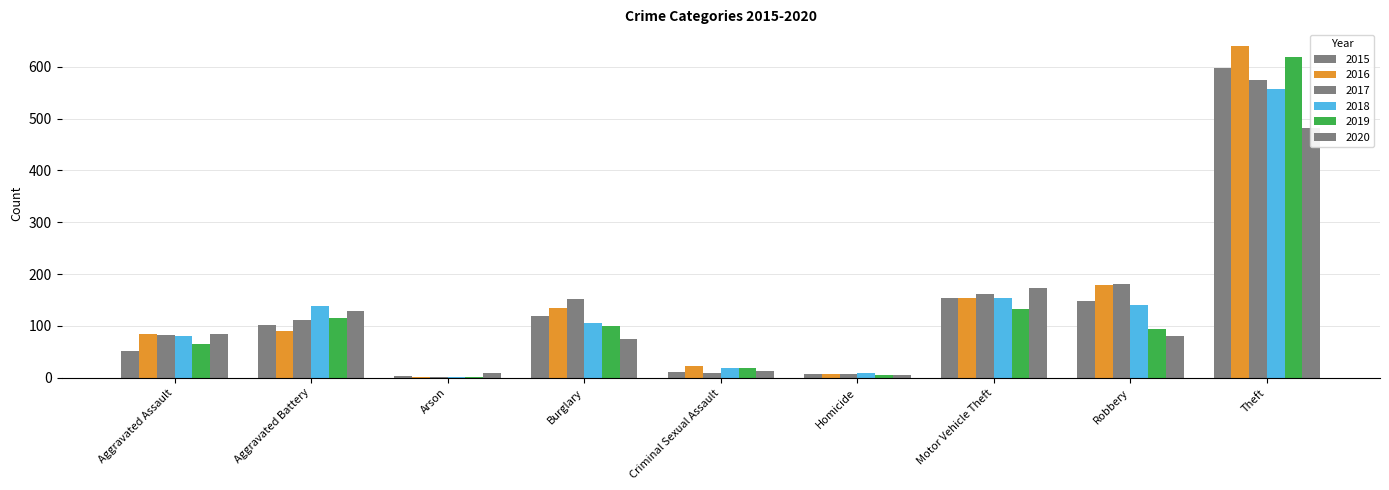

Which category has the lowest value in the 2016 series?

Arson